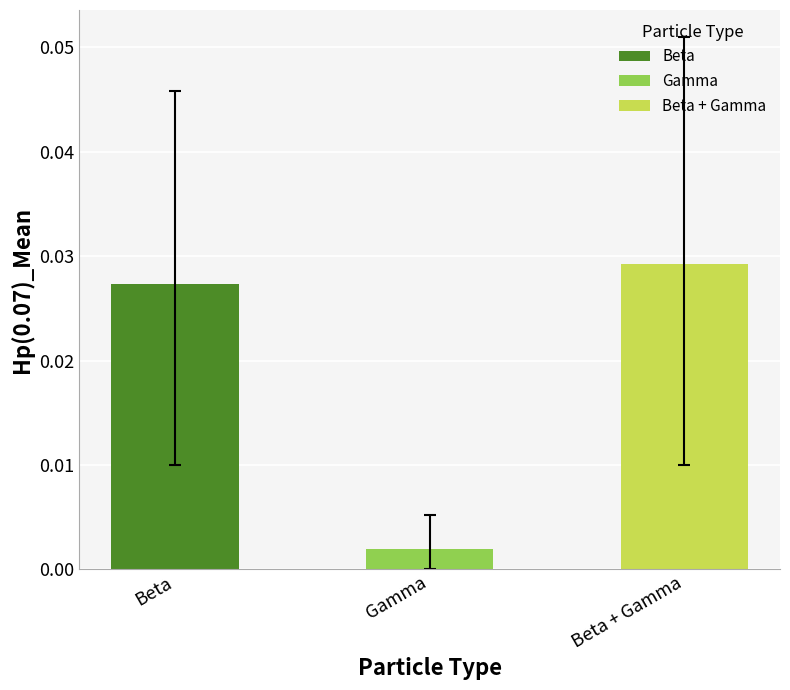

What is the label of the 1st bar from the left?

Beta